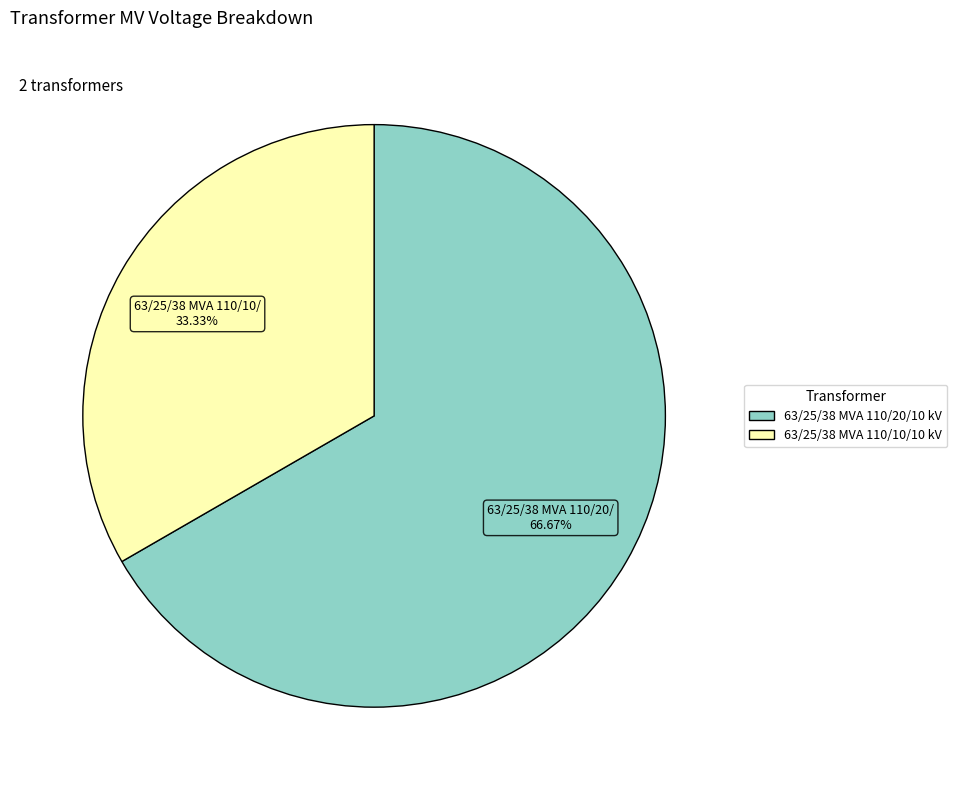

Does any single category account for the majority?

Yes